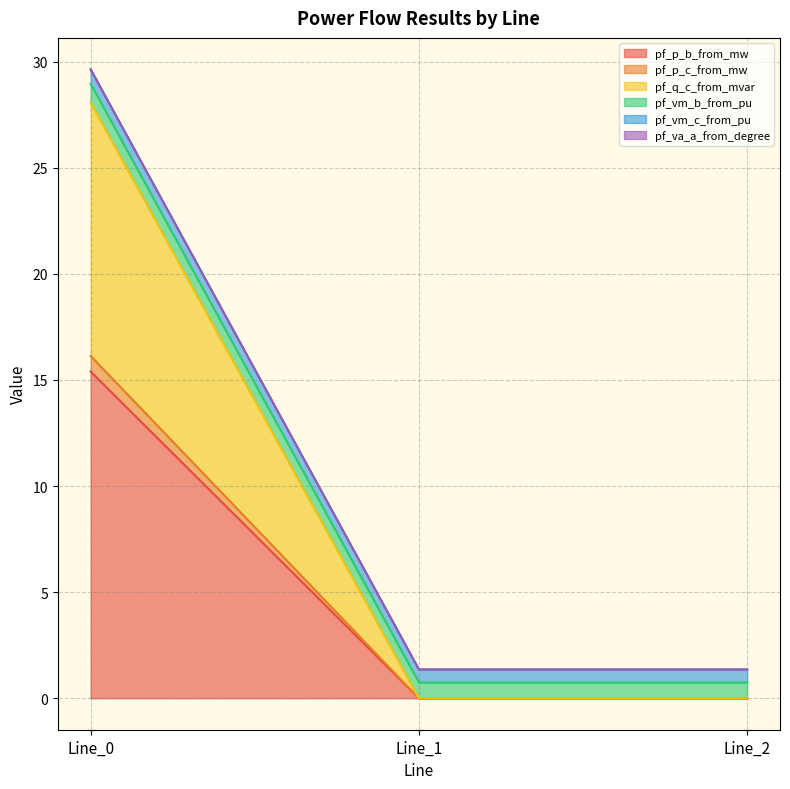

The value of pf_p_b_from_mw at Line_0 is 15.4. True or false?

True